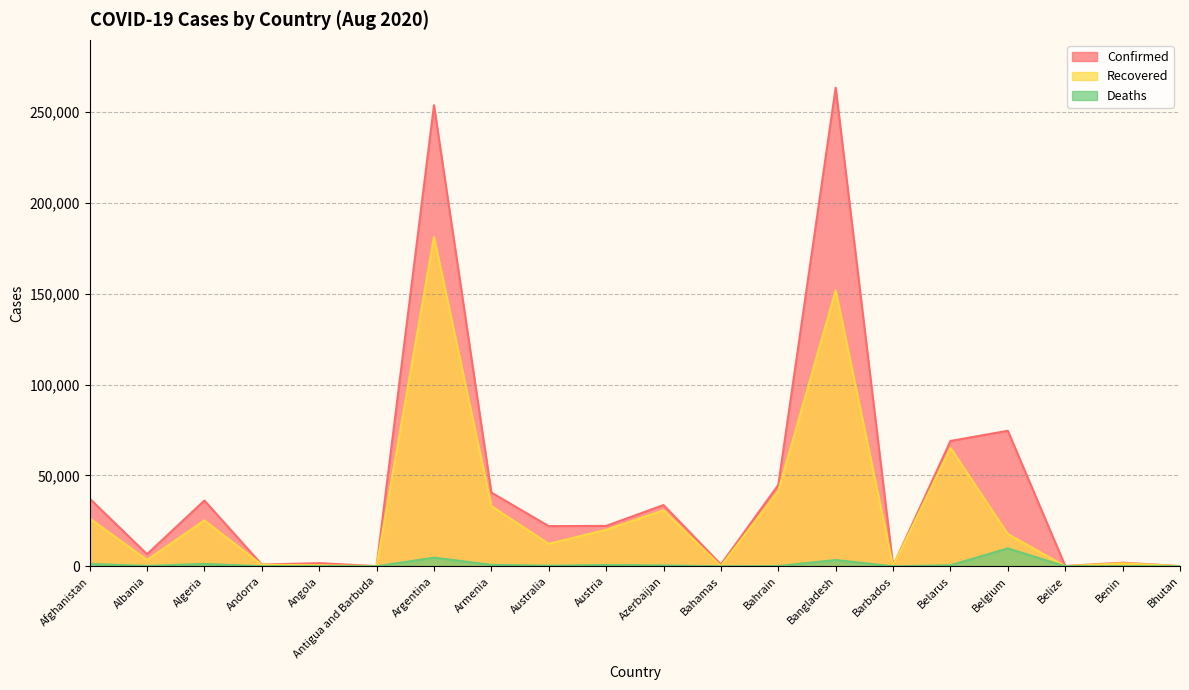

True or false: Recovered and Deaths intersect in this chart.

False